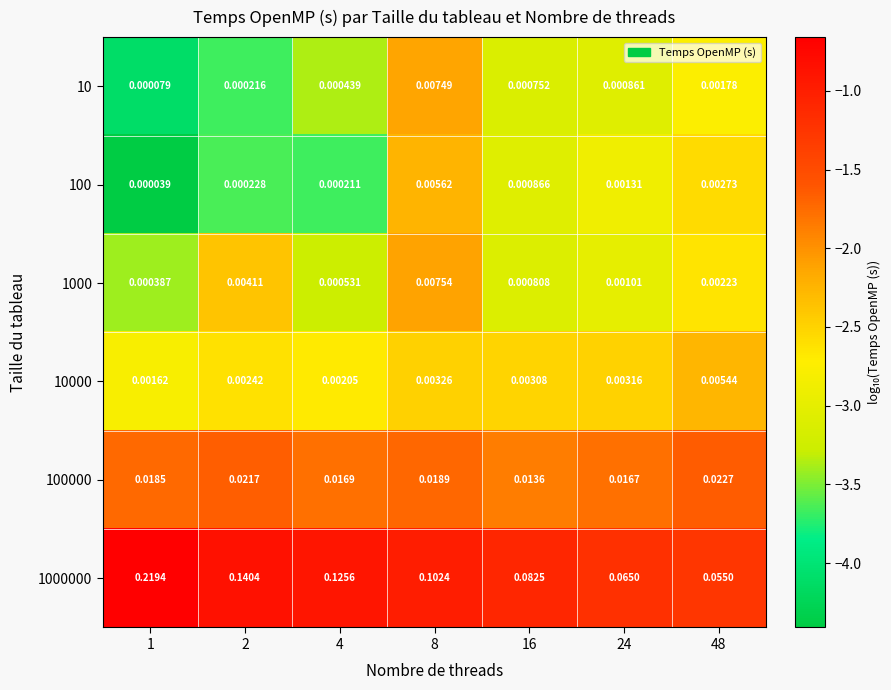

Is the value of 10 at 48 greater than the value of 10000 at 8?

No